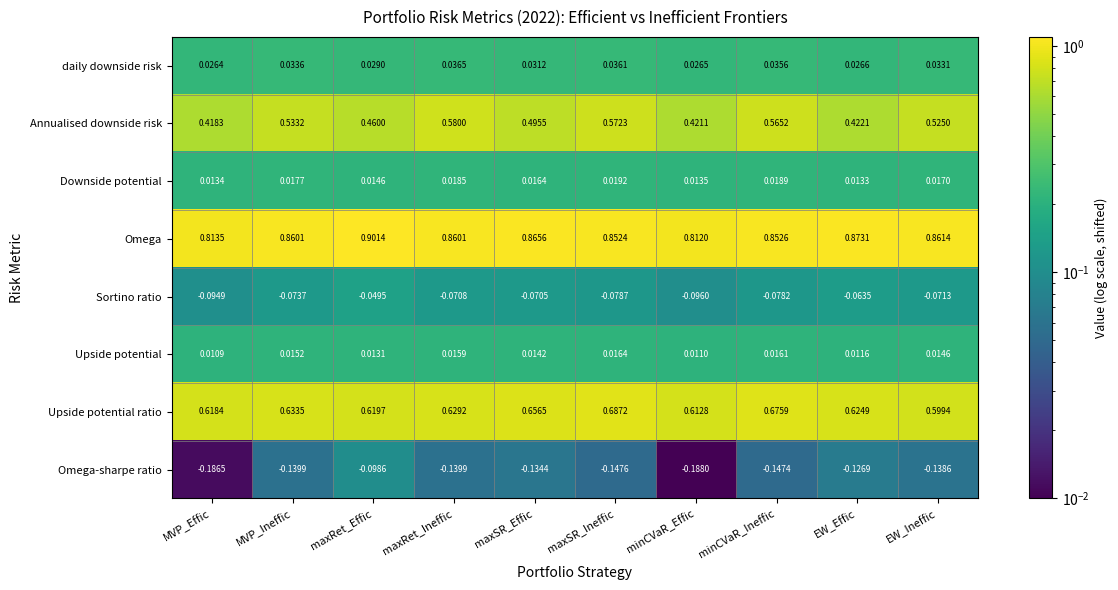

At which label does Downside potential reach its minimum?

EW_Effic